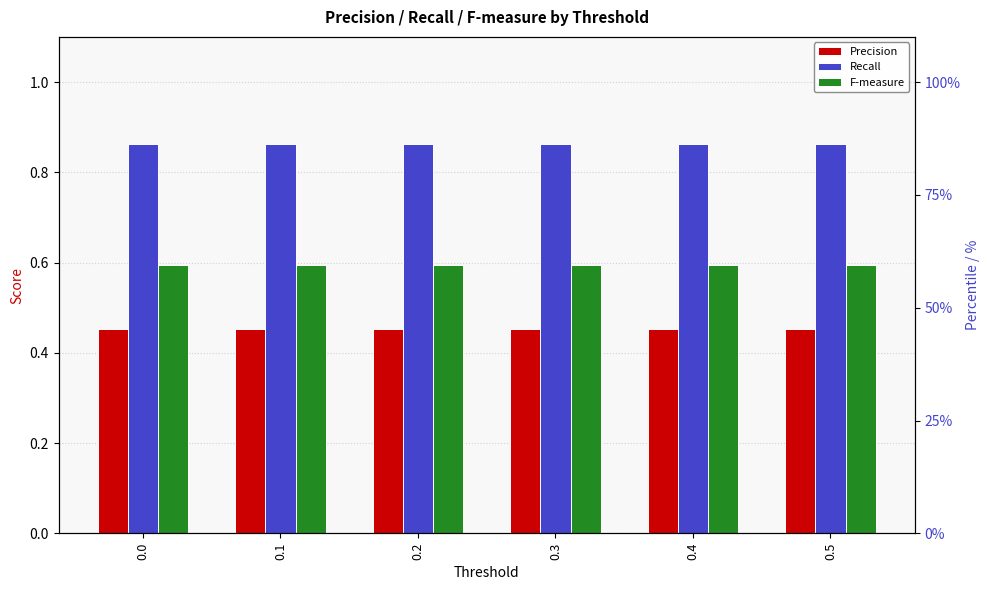

What is the total value across all series at 0.5?

1.9